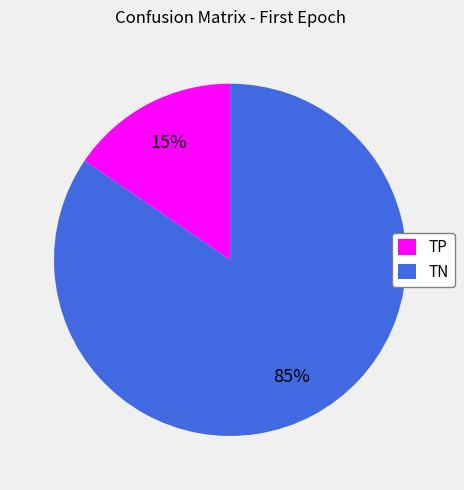

The TP slice represents 15% of the pie. True or false?

True